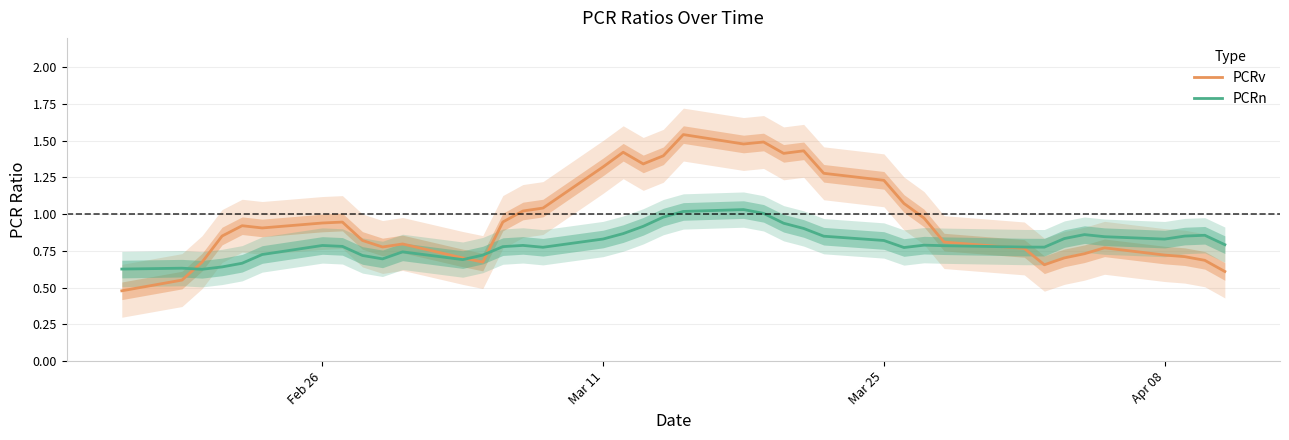

What is the difference between the maximum and minimum values in the PCRv series?

1.1